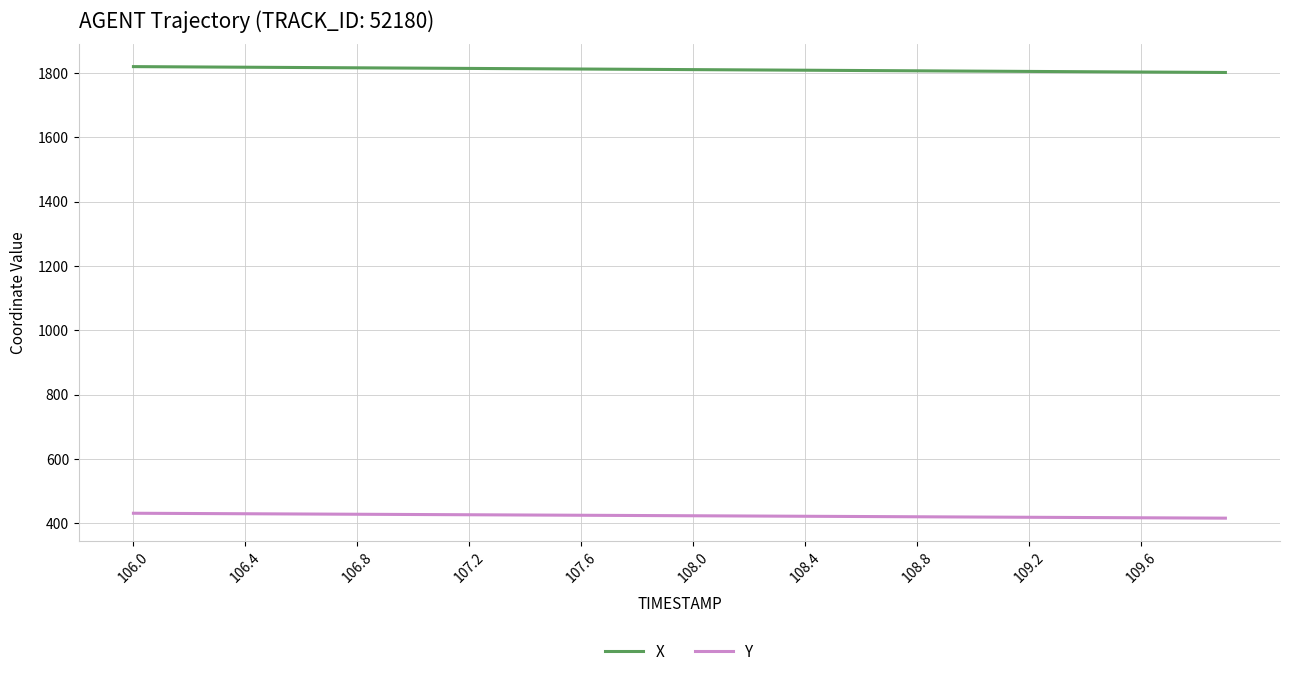

Rank the series by their maximum value, from lowest to highest.

Y, X